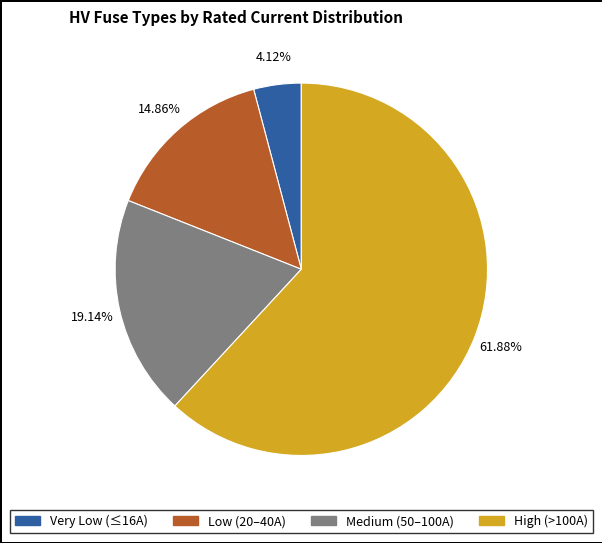

Is there any slice that represents more than half of the pie?

Yes